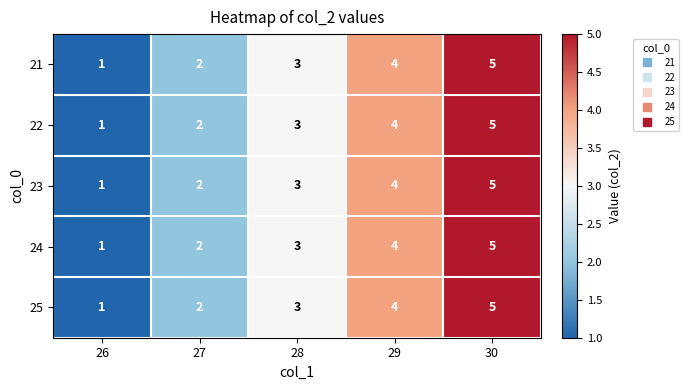

Which category has the lowest value in the 22 series?

26